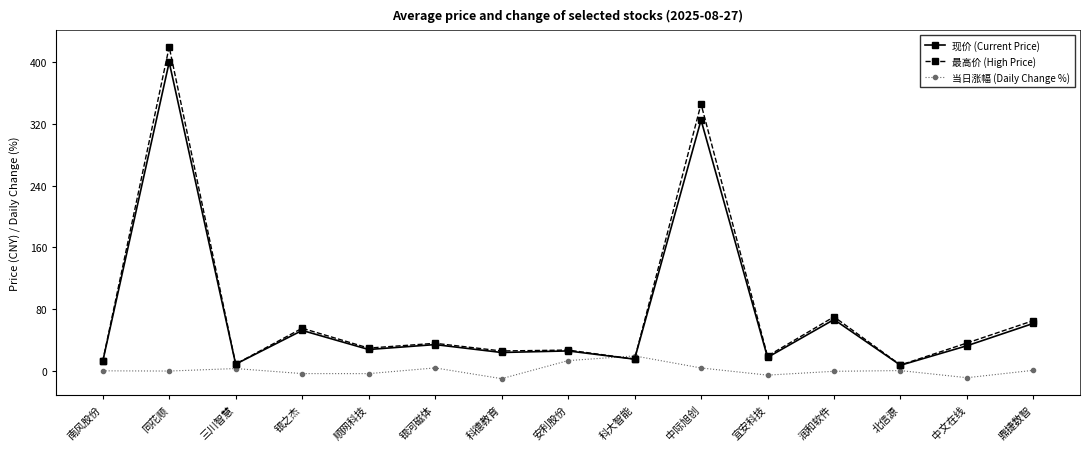

Where is 最高价 (High Price) nearest to the value 213?

中际旭创